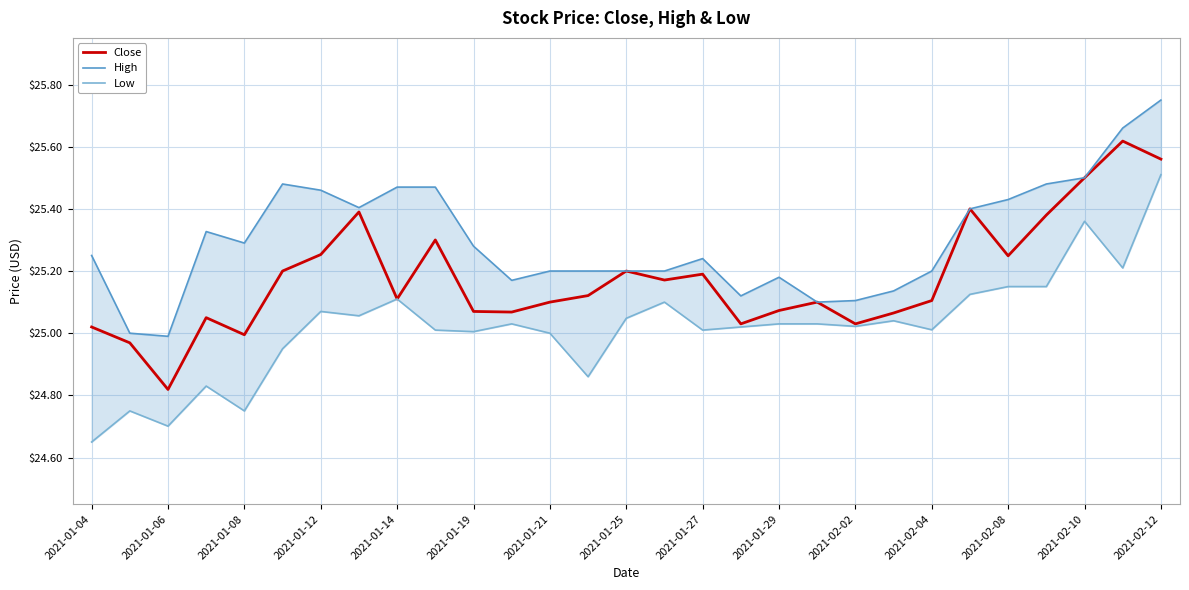

At which label does Close reach its minimum?

2021-01-06